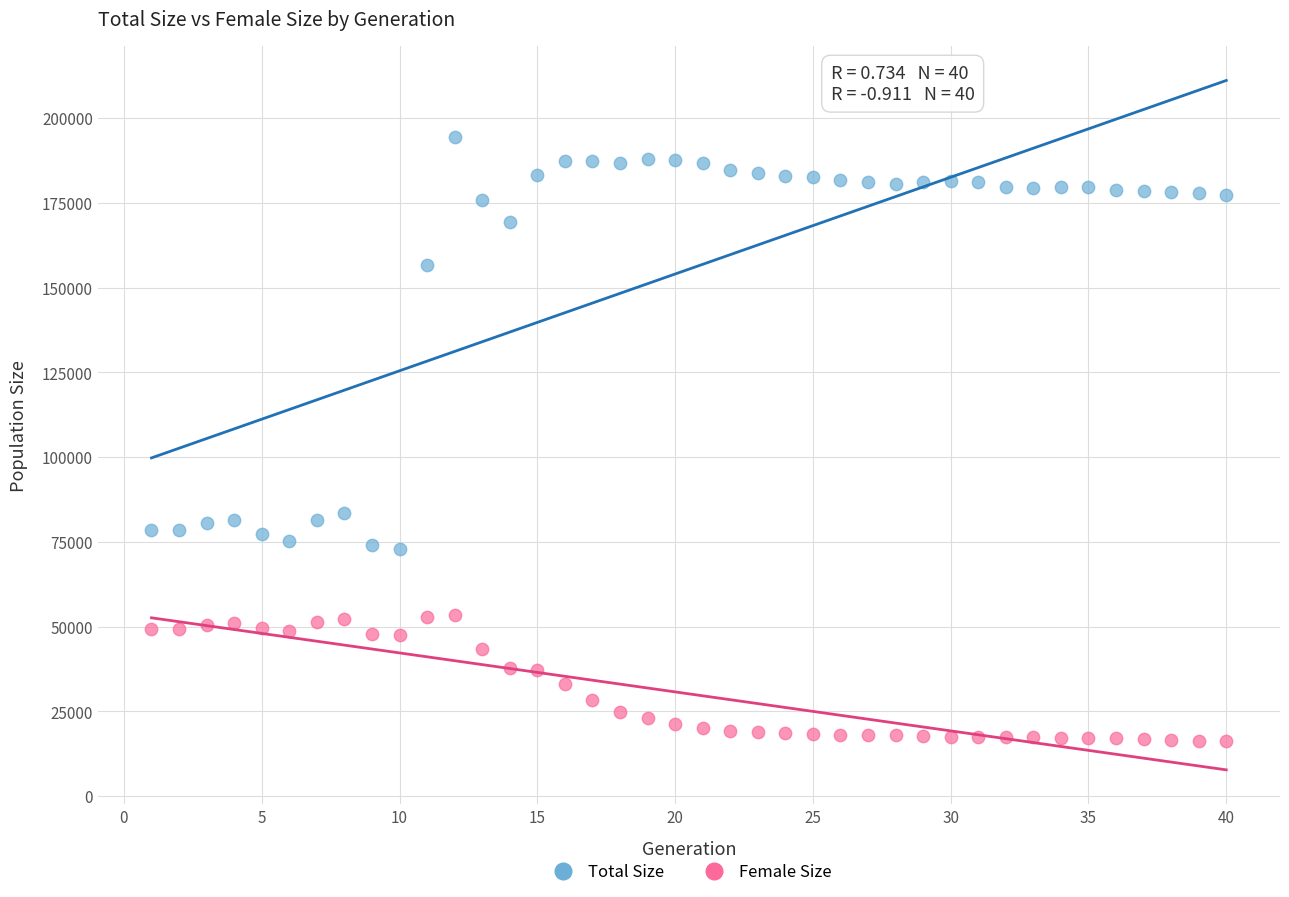

Across all data points, what is the range of Y values (max minus min)?

178333